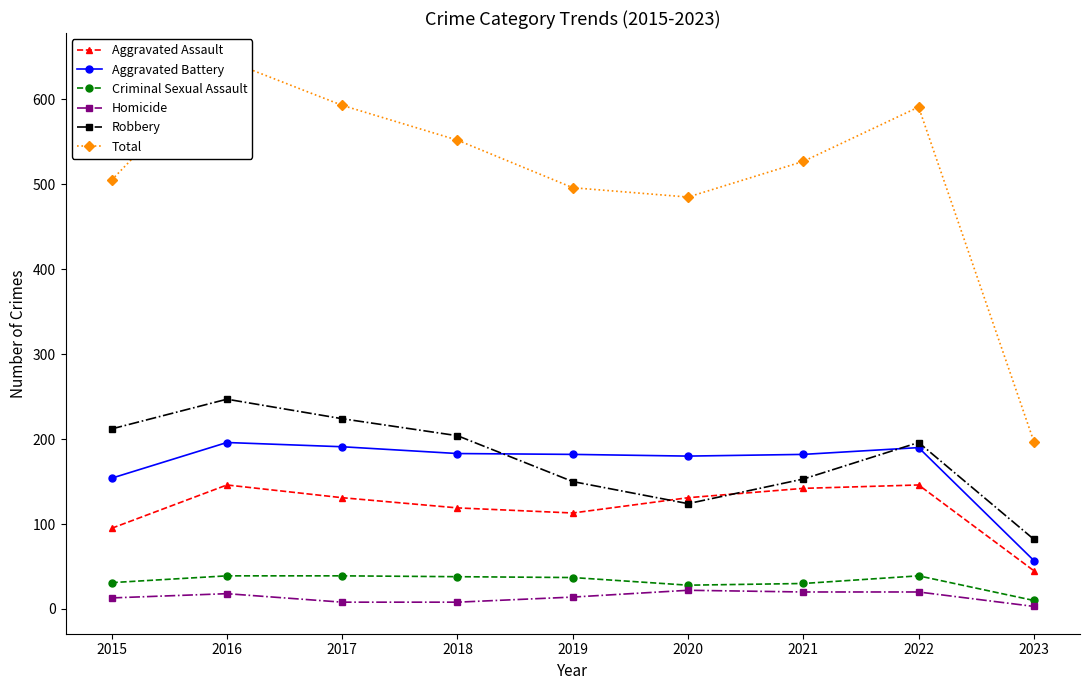

At which category does Total reach its first local valley?

2020